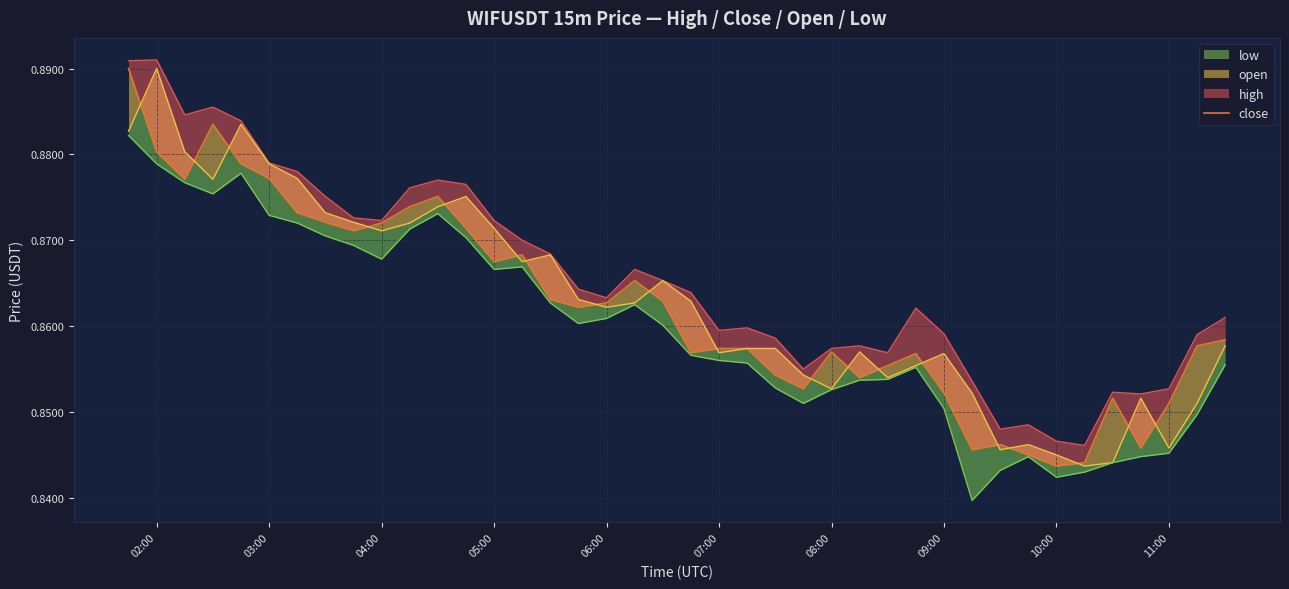

The chart shows a value of 0.9 at 05:00. True or false?

True